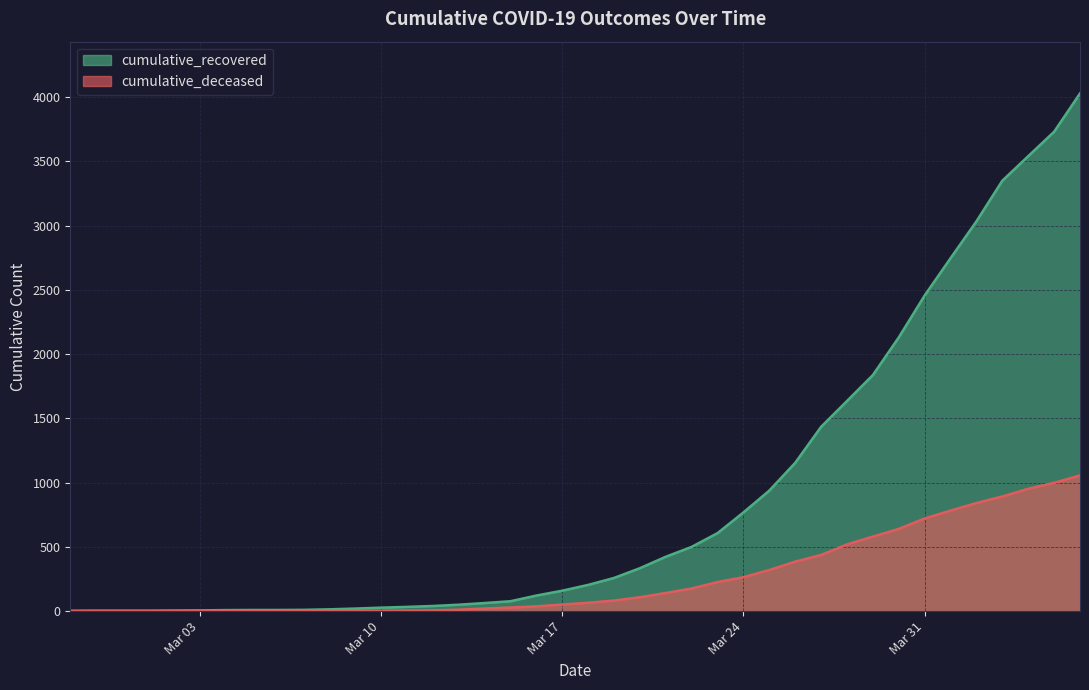

Which label corresponds to the smallest value in the chart?

2020-02-27